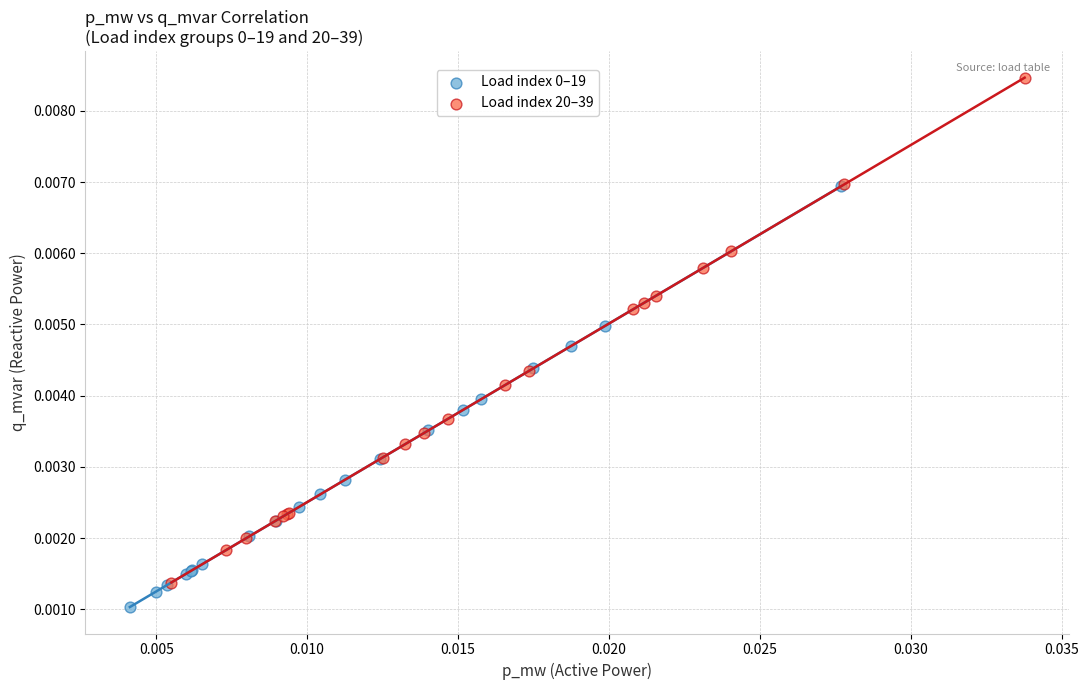

Which series contains the highest Y value?

Load index 20–39